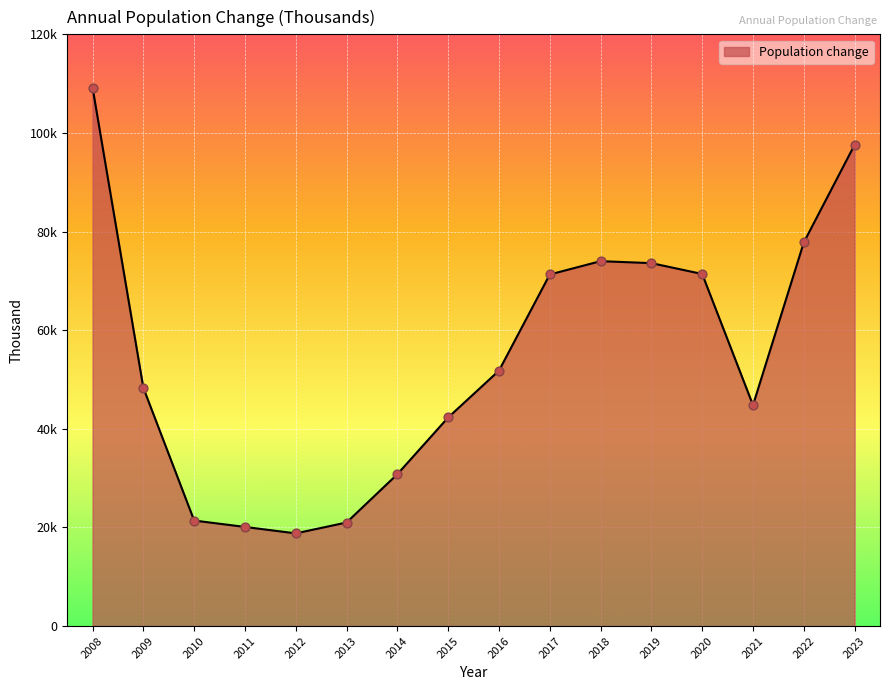

Approximately how many times larger is the value at 2022 compared to 2020?

1.1